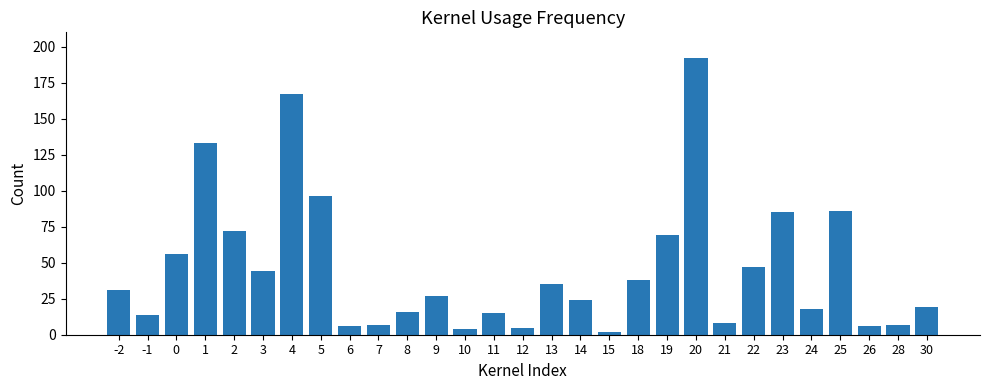

How many data points are less than 27?

14